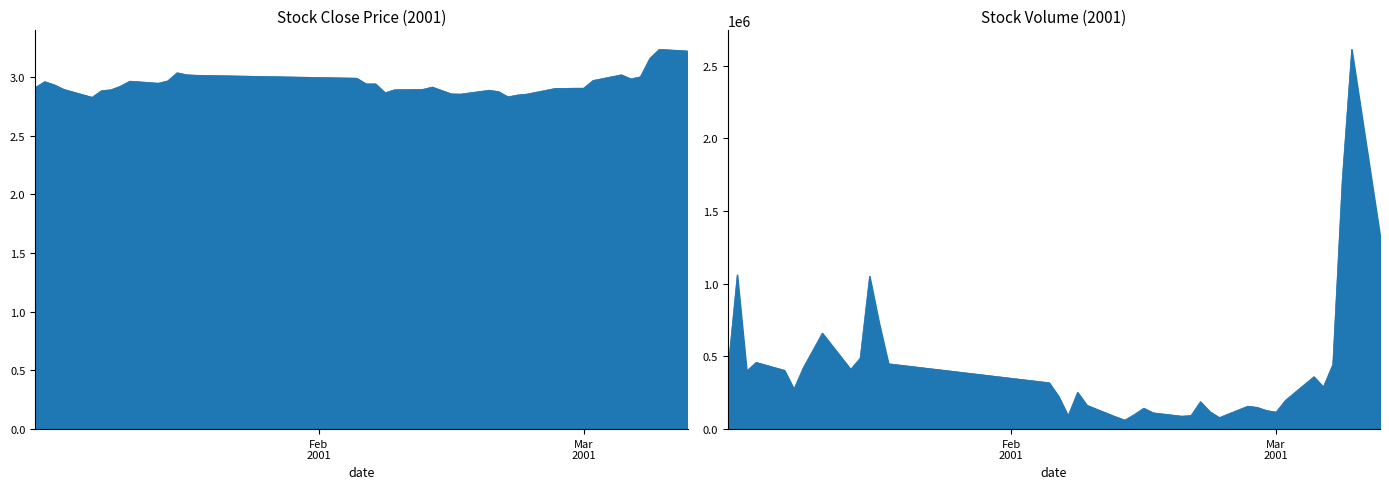

What is the ratio of the value at 2001-01-15 to the value at 2001-03-05?

1.0